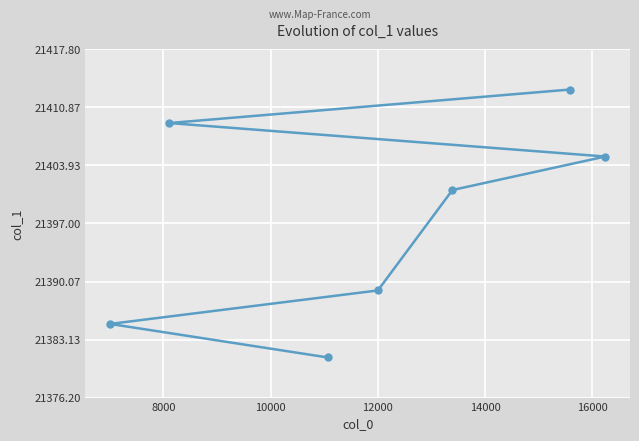

What is the maximum value shown in the chart?

21413